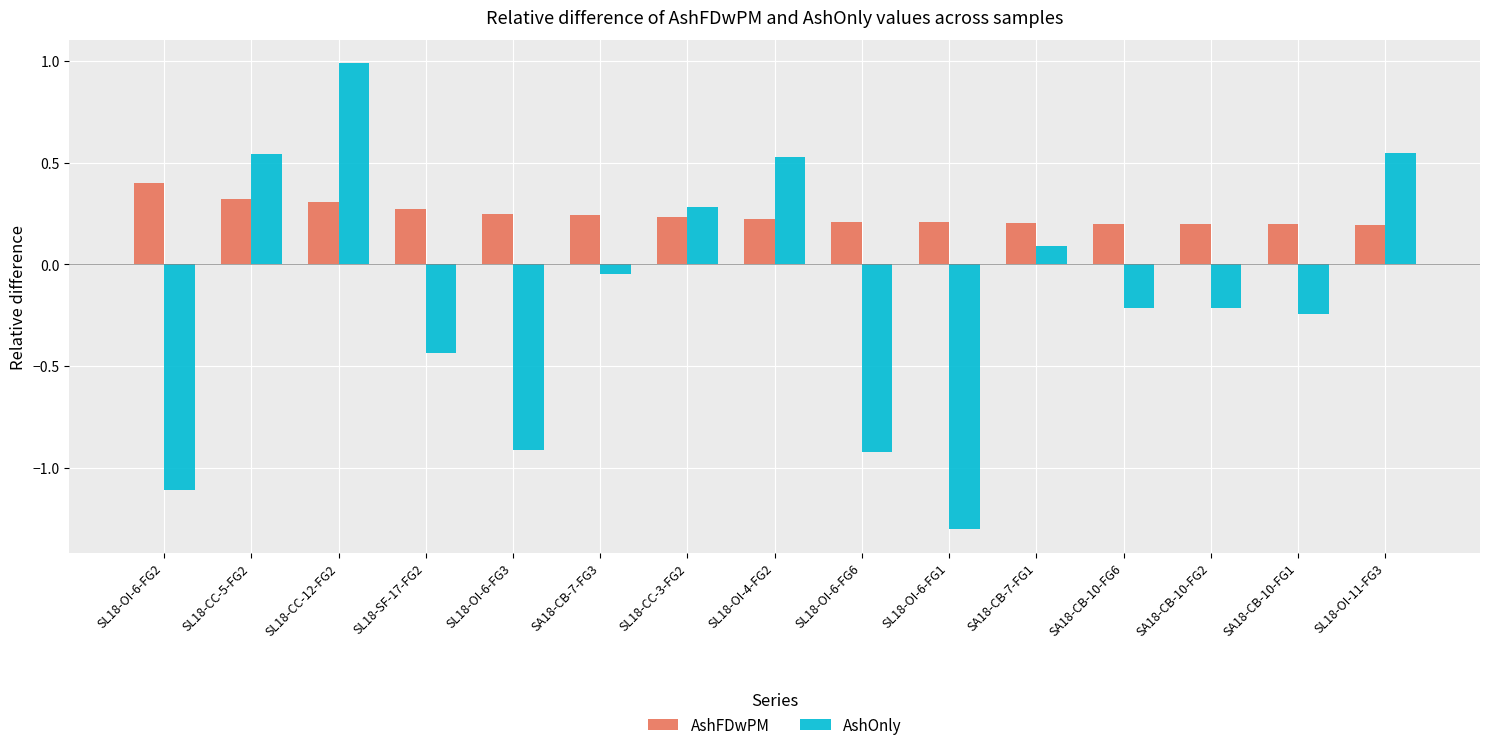

Does the chart contain stacked bars?

No